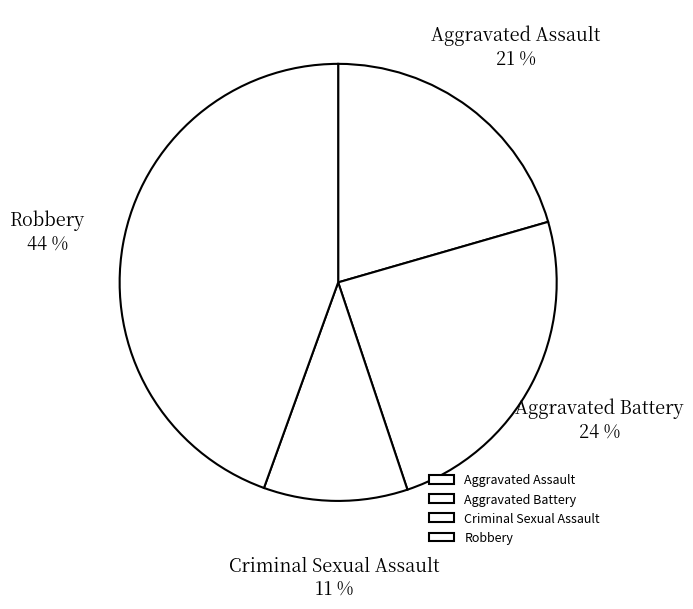

To the nearest percent, what percentage of the pie is Aggravated Assault?

21%